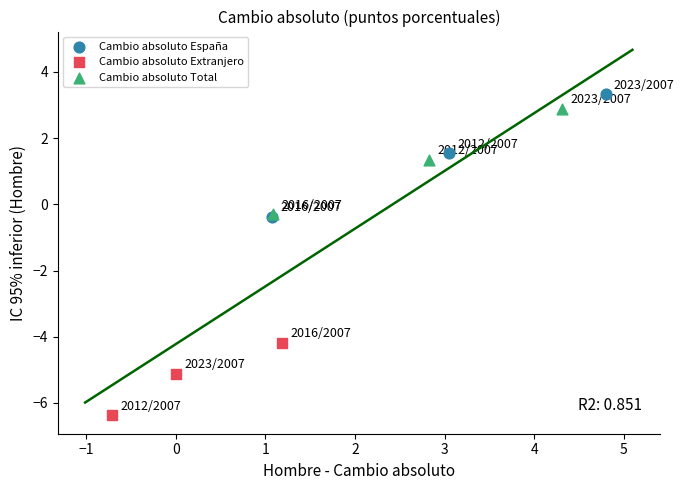

Which series contains the lowest Y value?

Cambio absoluto Extranjero